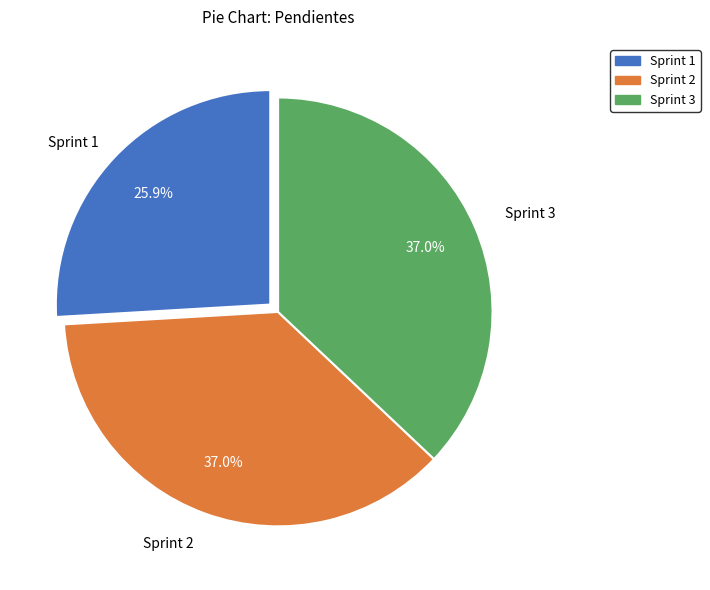

The Sprint 2 slice represents 37% of the pie. True or false?

True